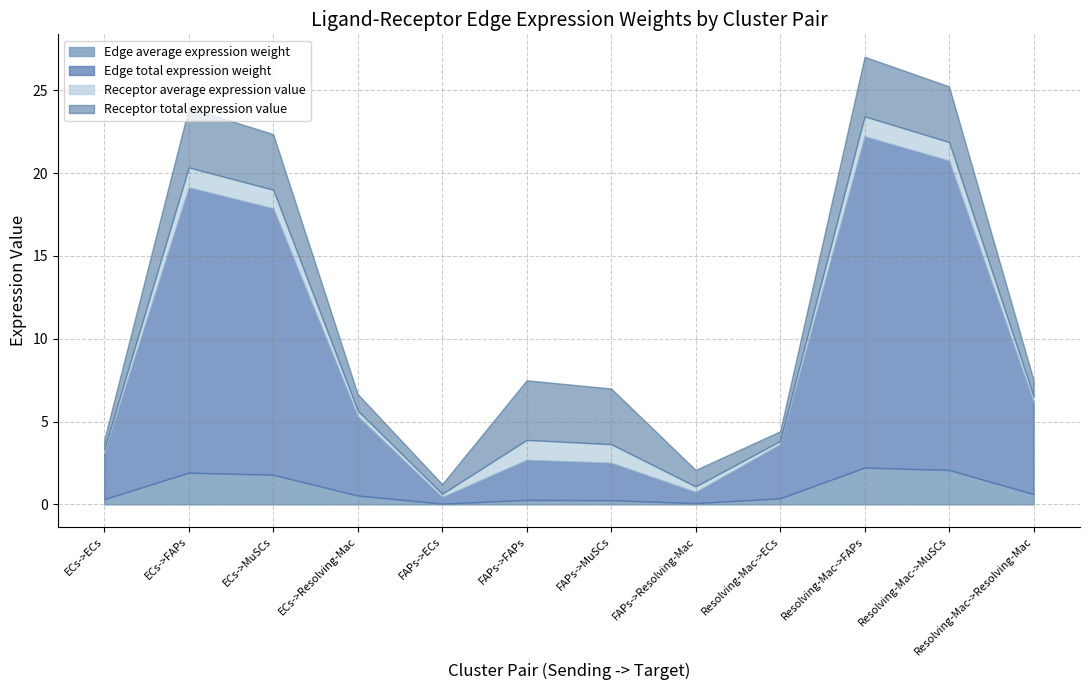

The value of Edge total expression weight at FAPs->Resolving-Mac is 0.4. True or false?

False